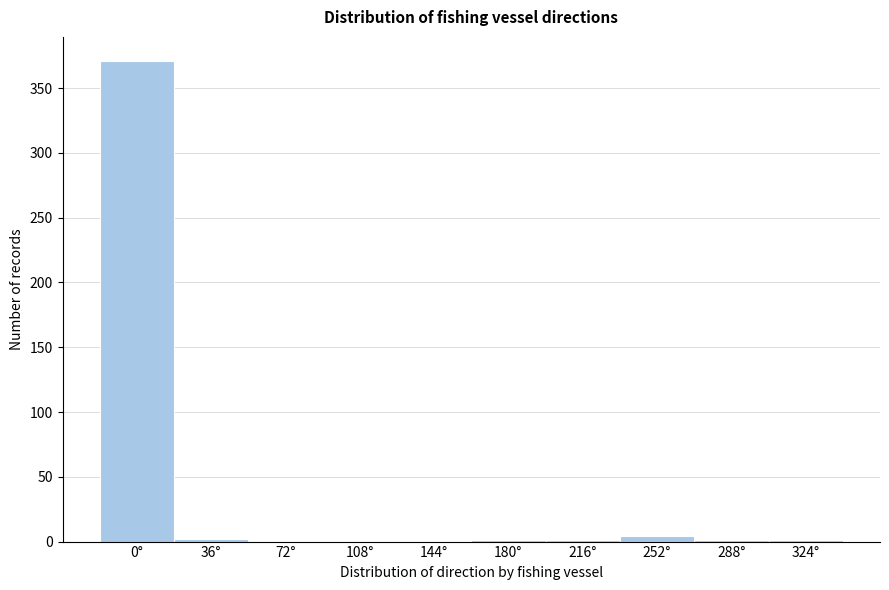

What is the change in value from 0° to 144°?

-371